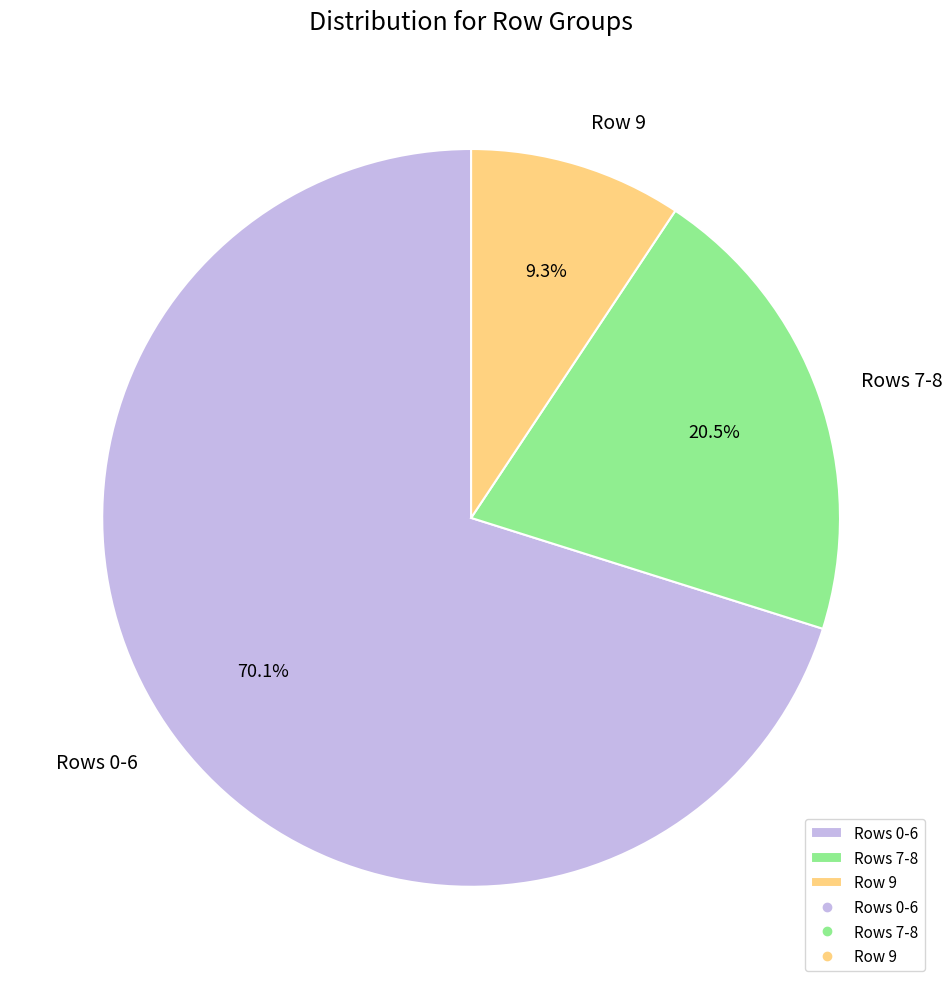

How many segments does this pie chart have?

3